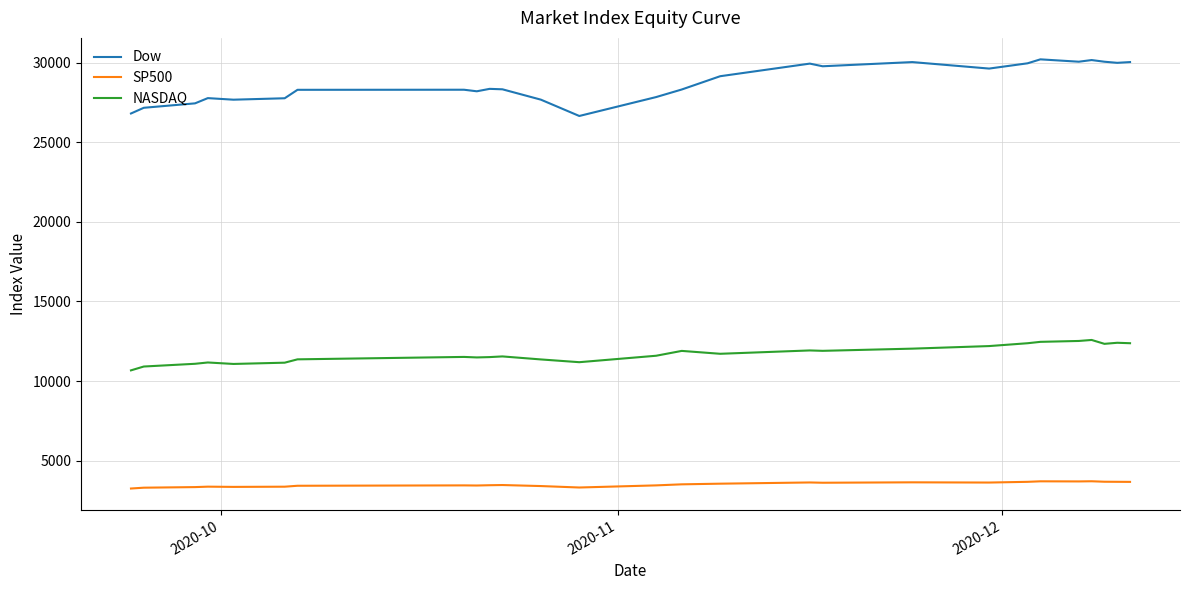

At how many categories does at least one series exceed 7435?

27